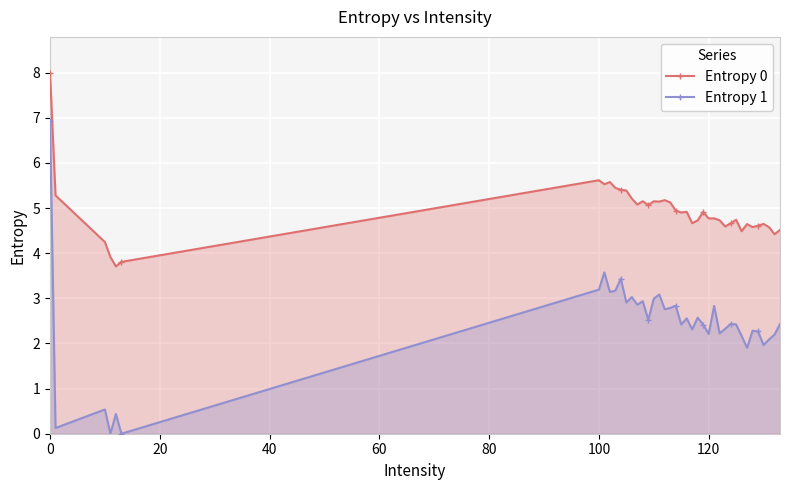

Which series has the largest total across all categories?

Entropy 0